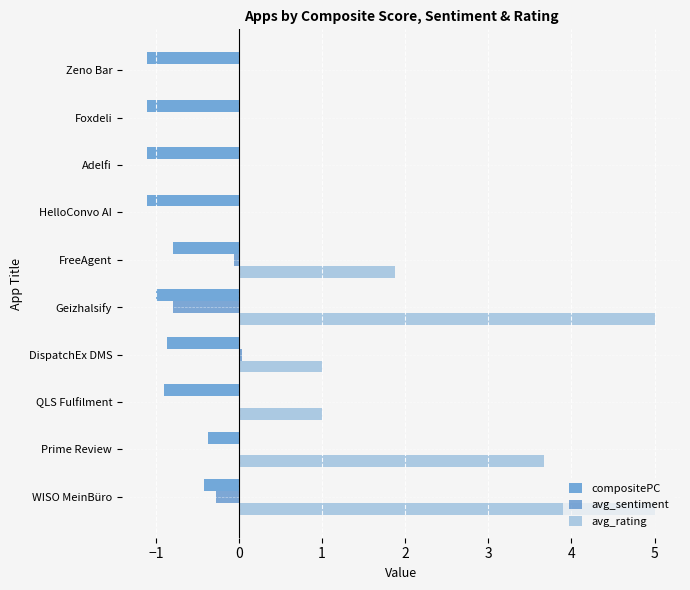

Reading right to left, what are all the values shown in this chart?

compositePC: -1.1	-1.1	-1.1	-1.1	-0.8	-1.0	-0.9	-0.9	-0.4	-0.4
avg_sentiment: 0.0	0.0	0.0	0.0	-0.1	-0.8	0.0	0.0	0.0	-0.3
avg_rating: 0.0	0.0	0.0	0.0	1.9	5.0	1.0	1.0	3.7	5.0